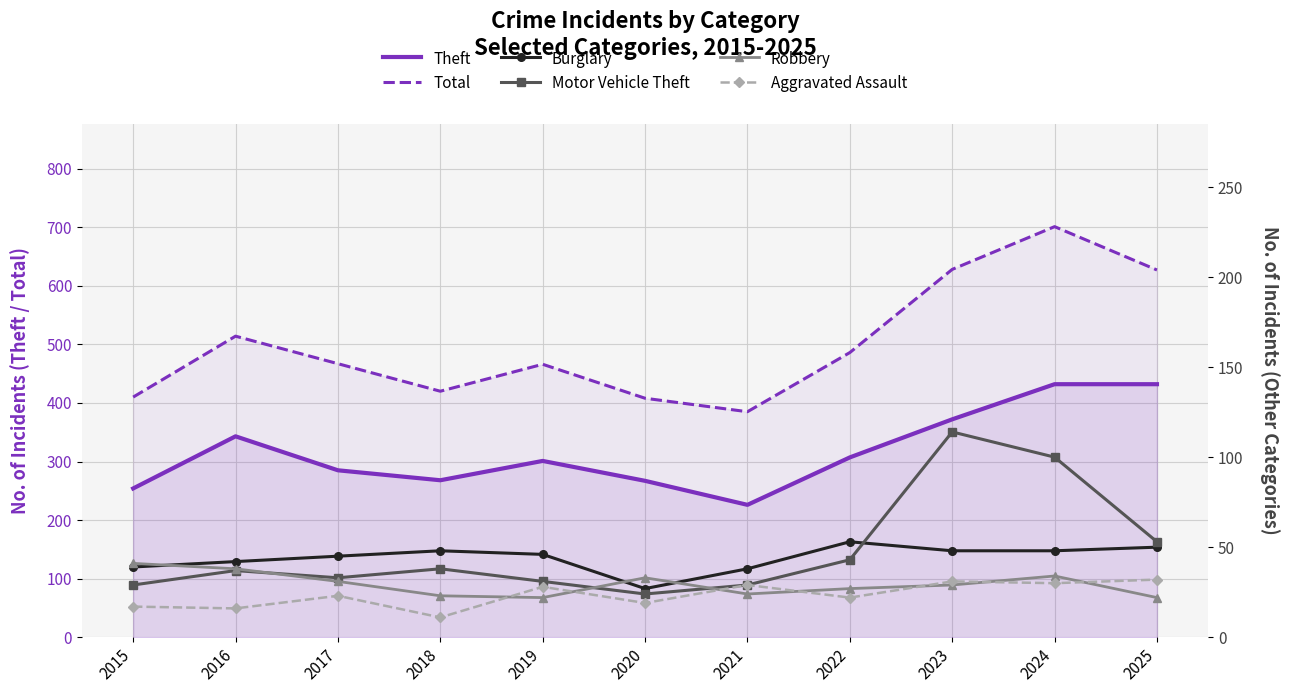

Which series changed the most between 2019 and 2021?

Total